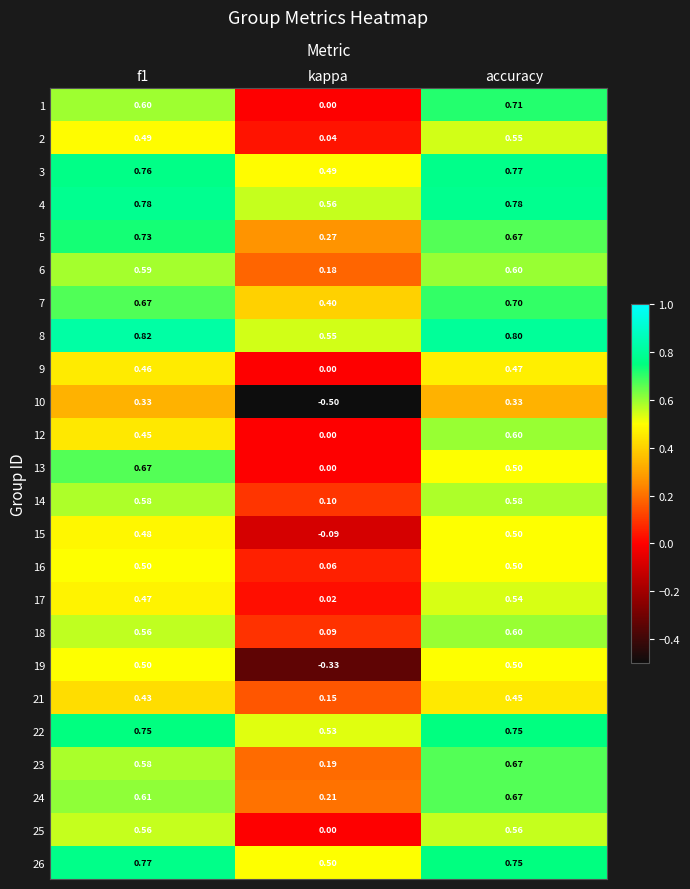

At which label is 2 closest to 0?

kappa